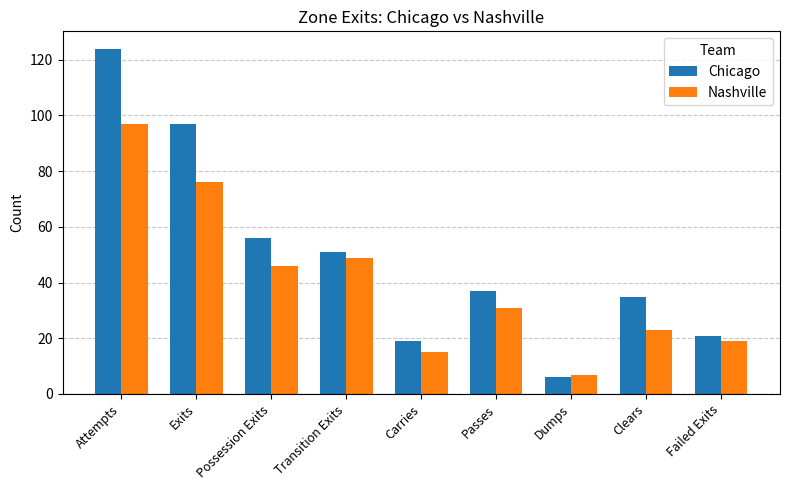

What is the difference between the Nashville values at Possession Exits and Passes?

15